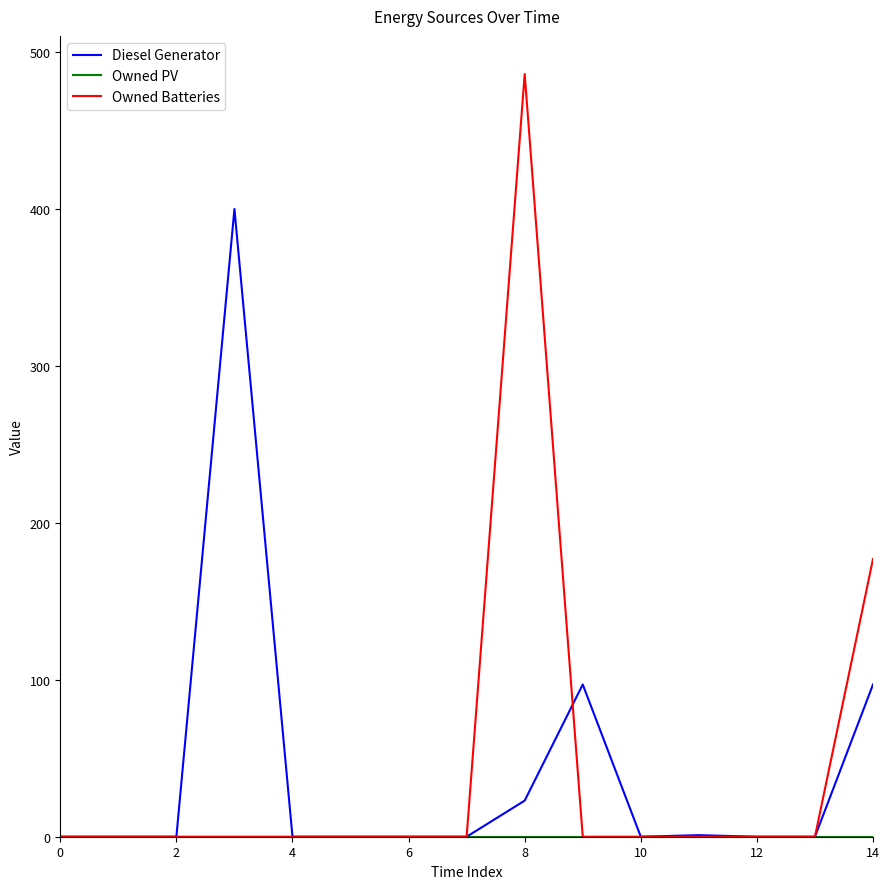

Which series has the widest spread of values?

Owned Batteries